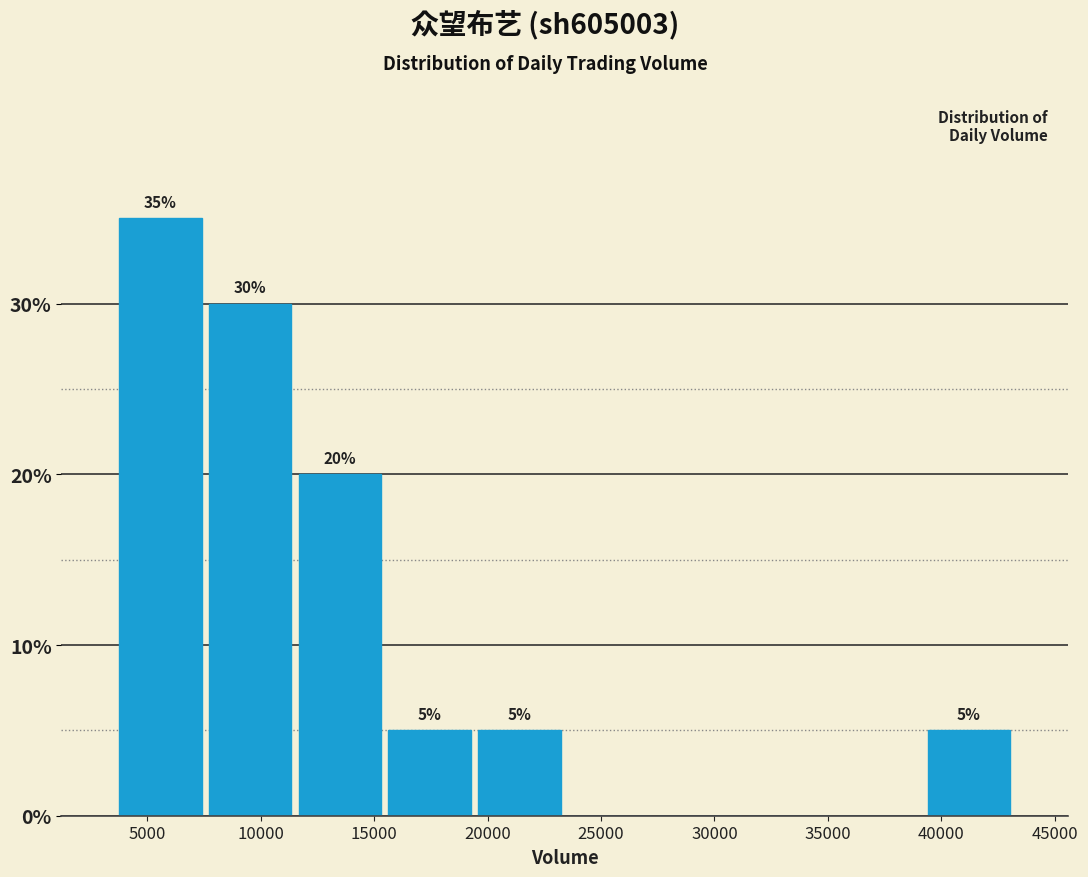

Over which range of the x-axis is the bar tallest?

3500 to 7500